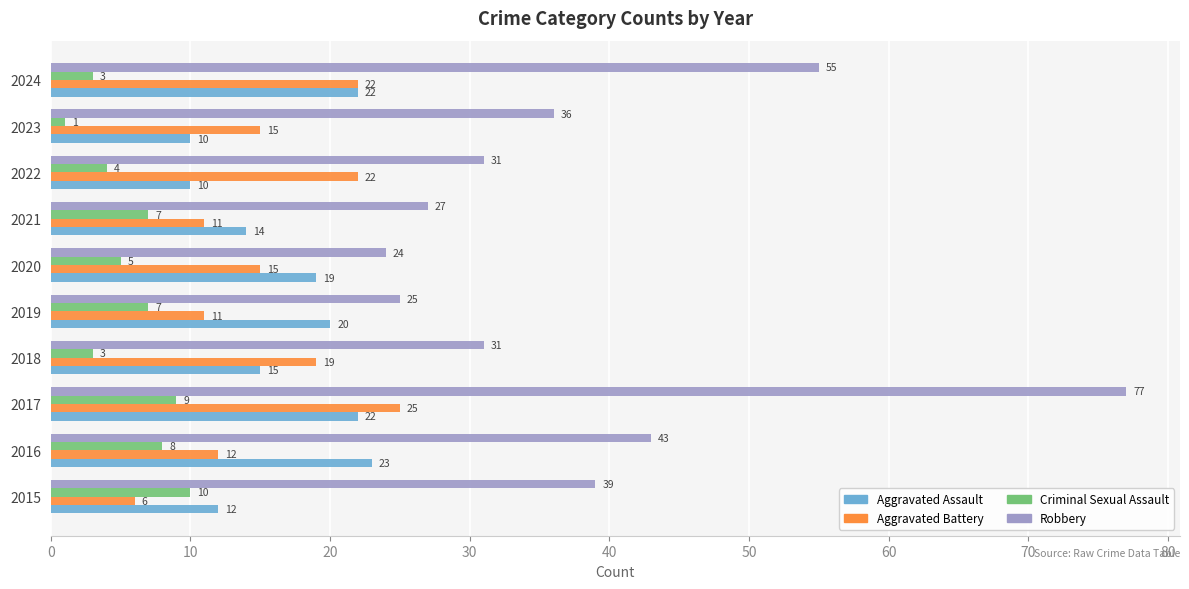

At which category does the chart reach its peak across all series?

2017